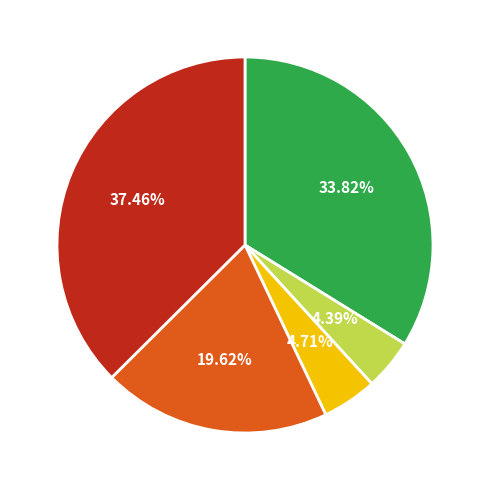

Is there a majority slice in this chart?

No